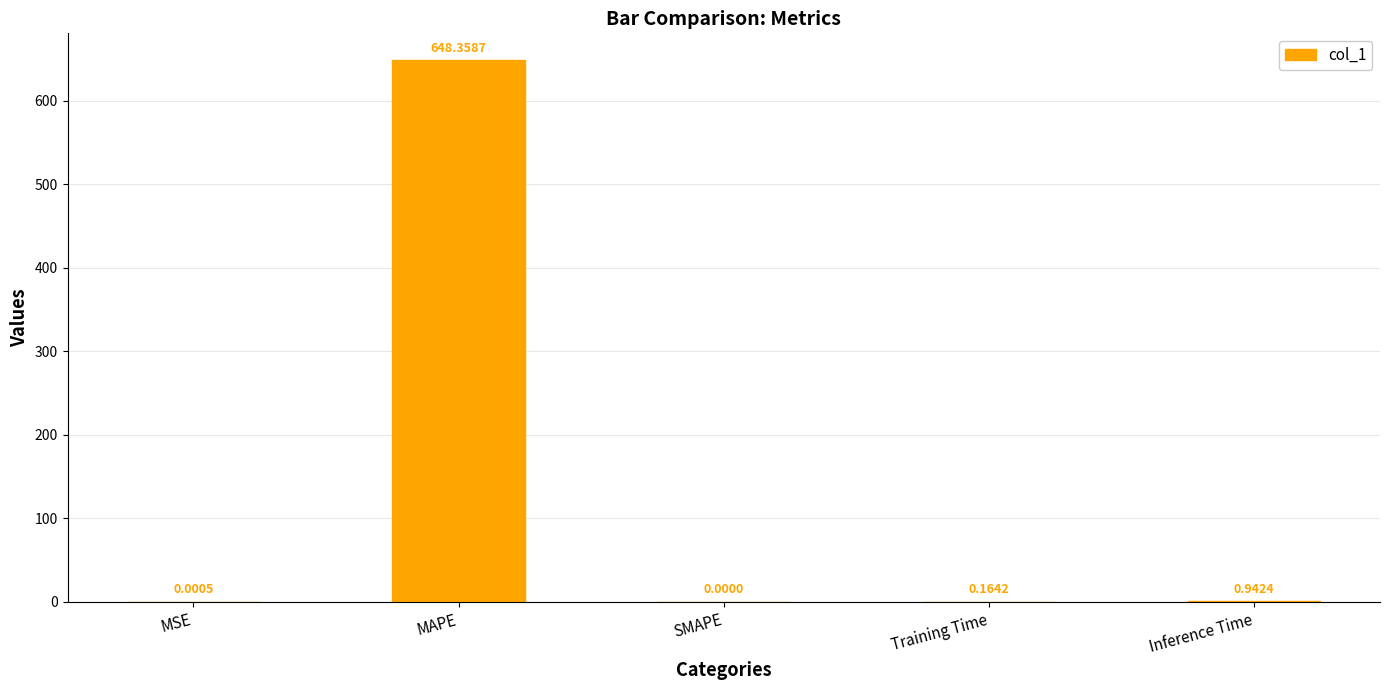

What is the change in value from MAPE to Training Time?

-648.2